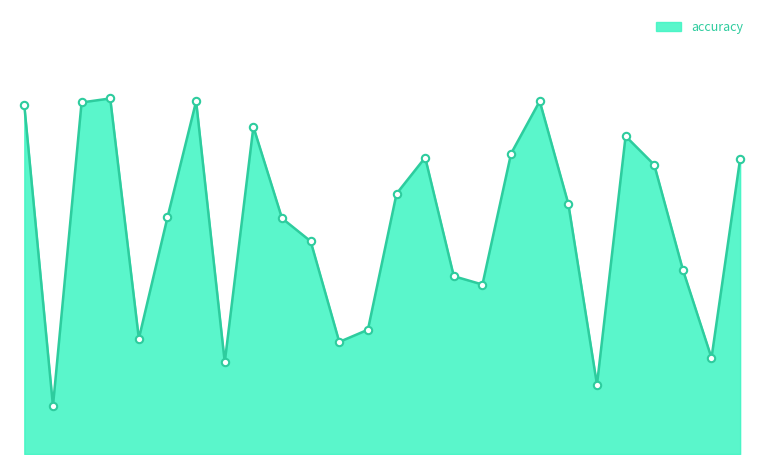

Does the chart have visible grid lines?

No